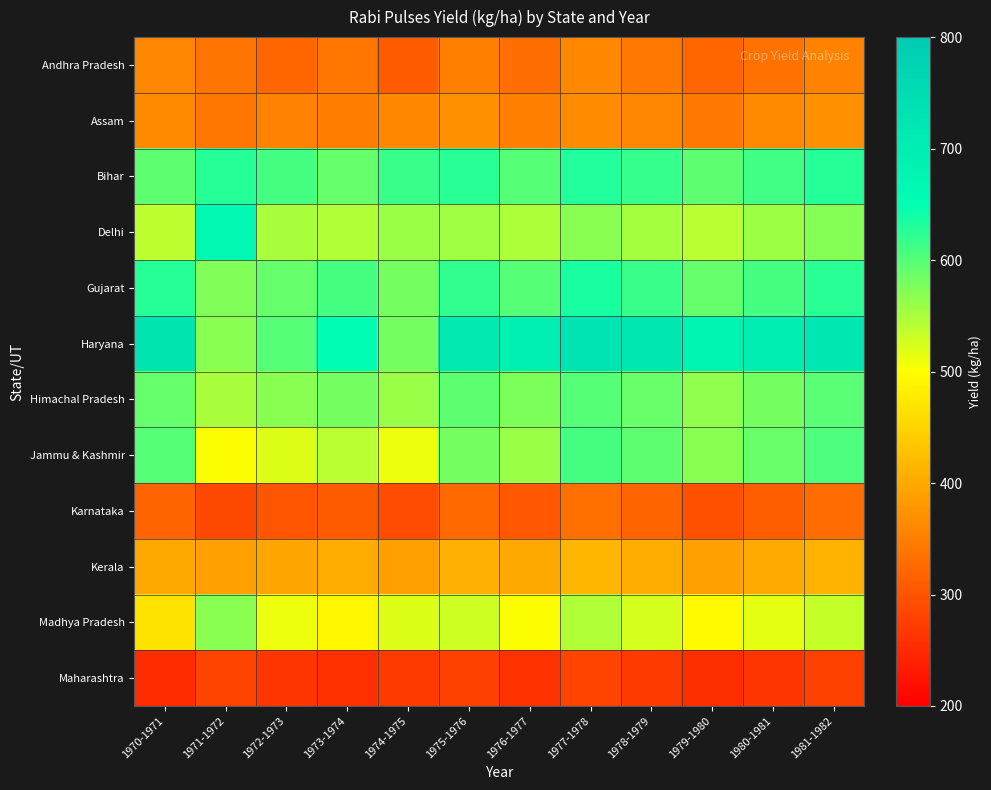

Reading left to right, list all the values displayed in this chart.

Andhra Pradesh: 1970-1971=358	1971-1972=337	1972-1973=320	1973-1974=340	1974-1975=310	1975-1976=350	1976-1977=330	1977-1978=360	1978-1979=345	1979-1980=320	1980-1981=335	1981-1982=355
Assam: 1970-1971=363	1971-1972=340	1972-1973=355	1973-1974=348	1974-1975=360	1975-1976=370	1976-1977=350	1977-1978=365	1978-1979=358	1979-1980=345	1980-1981=362	1981-1982=370
Bihar: 1970-1971=595	1971-1972=628	1972-1973=610	1973-1974=590	1974-1975=615	1975-1976=625	1976-1977=600	1977-1978=630	1978-1979=618	1979-1980=595	1980-1981=612	1981-1982=628
Delhi: 1970-1971=538	1971-1972=667	1972-1973=550	1973-1974=545	1974-1975=560	1975-1976=555	1976-1977=548	1977-1978=568	1978-1979=552	1979-1980=540	1980-1981=558	1981-1982=572
Gujarat: 1970-1971=627	1971-1972=573	1972-1973=590	1973-1974=610	1974-1975=580	1975-1976=620	1976-1977=600	1977-1978=635	1978-1979=615	1979-1980=590	1980-1981=608	1981-1982=625
Haryana: 1970-1971=727	1971-1972=570	1972-1973=600	1973-1974=650	1974-1975=580	1975-1976=710	1976-1977=690	1977-1978=730	1978-1979=715	1979-1980=680	1980-1981=700	1981-1982=720
Himachal Pradesh: 1970-1971=591	1971-1972=551	1972-1973=570	1973-1974=580	1974-1975=560	1975-1976=595	1976-1977=575	1977-1978=600	1978-1979=588	1979-1980=565	1980-1981=582	1981-1982=598
Jammu & Kashmir: 1970-1971=600	1971-1972=500	1972-1973=520	1973-1974=540	1974-1975=510	1975-1976=580	1976-1977=560	1977-1978=610	1978-1979=595	1979-1980=570	1980-1981=588	1981-1982=605
Karnataka: 1970-1971=319	1971-1972=286	1972-1973=300	1973-1974=310	1974-1975=290	1975-1976=325	1976-1977=305	1977-1978=332	1978-1979=318	1979-1980=295	1980-1981=312	1981-1982=328
Kerala: 1970-1971=399	1971-1972=389	1972-1973=395	1973-1974=402	1974-1975=388	1975-1976=408	1976-1977=398	1977-1978=415	1978-1979=405	1979-1980=390	1980-1981=400	1981-1982=412
Madhya Pradesh: 1970-1971=469	1971-1972=569	1972-1973=510	1973-1974=490	1974-1975=520	1975-1976=530	1976-1977=500	1977-1978=545	1978-1979=525	1979-1980=495	1980-1981=515	1981-1982=535
Maharashtra: 1970-1971=253	1971-1972=282	1972-1973=265	1973-1974=258	1974-1975=270	1975-1976=275	1976-1977=260	1977-1978=280	1978-1979=268	1979-1980=255	1980-1981=265	1981-1982=278